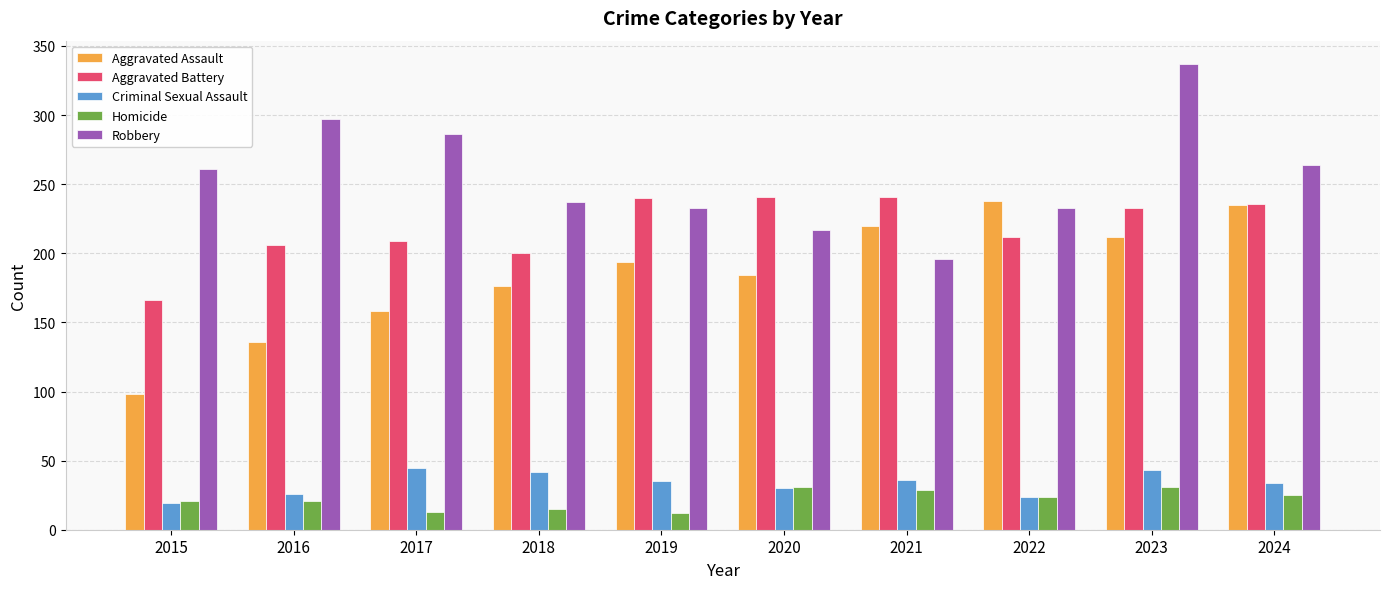

What are all the series names shown in the legend?

Aggravated Assault, Aggravated Battery, Criminal Sexual Assault, Homicide, Robbery